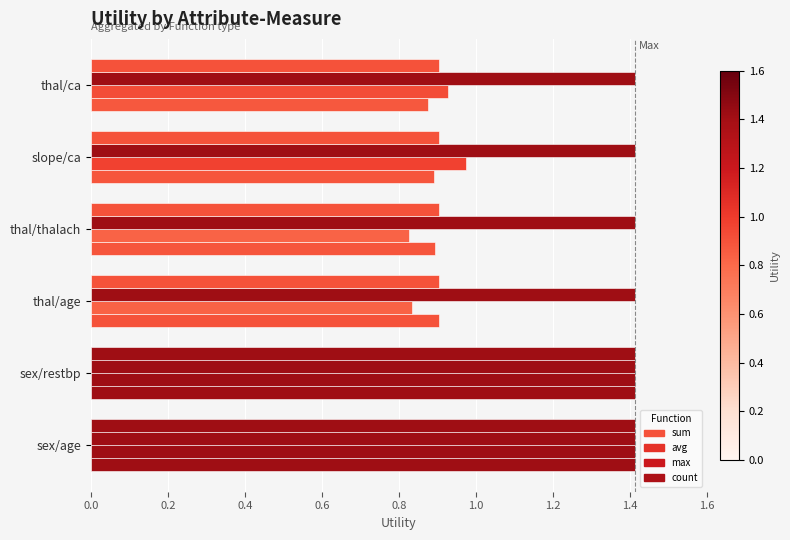

How many series are shown in this chart?

4